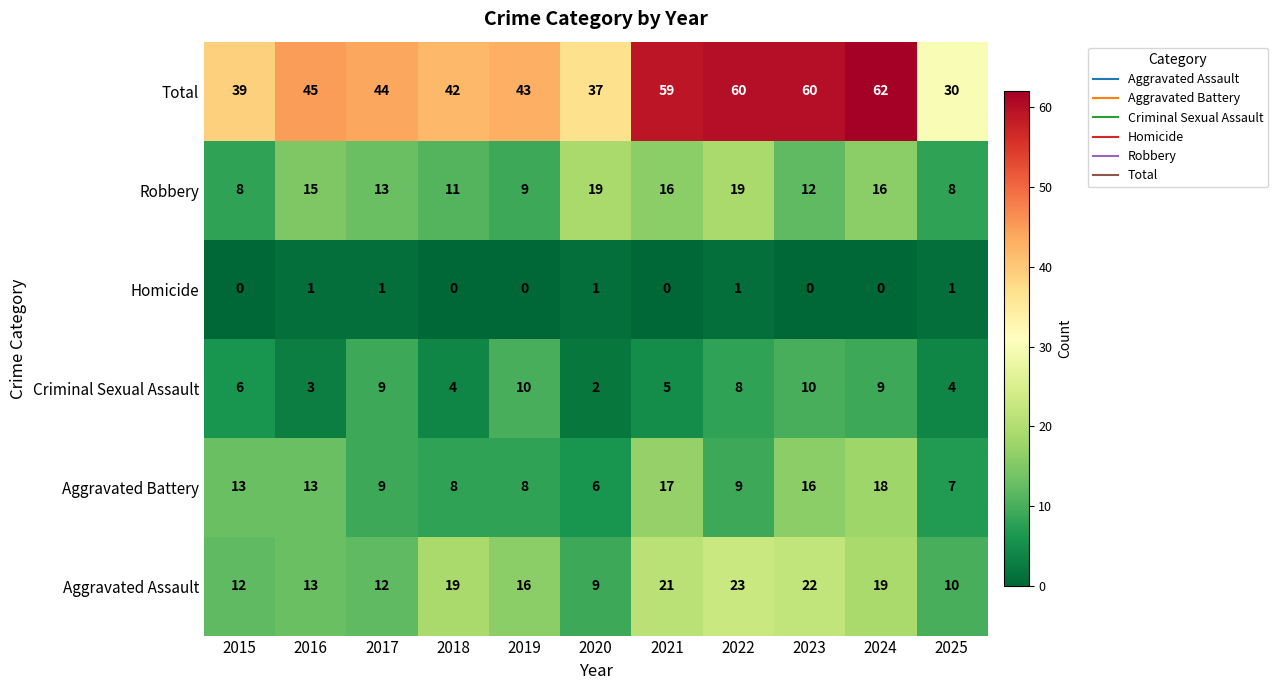

What is the maximum value shown in the chart?

62